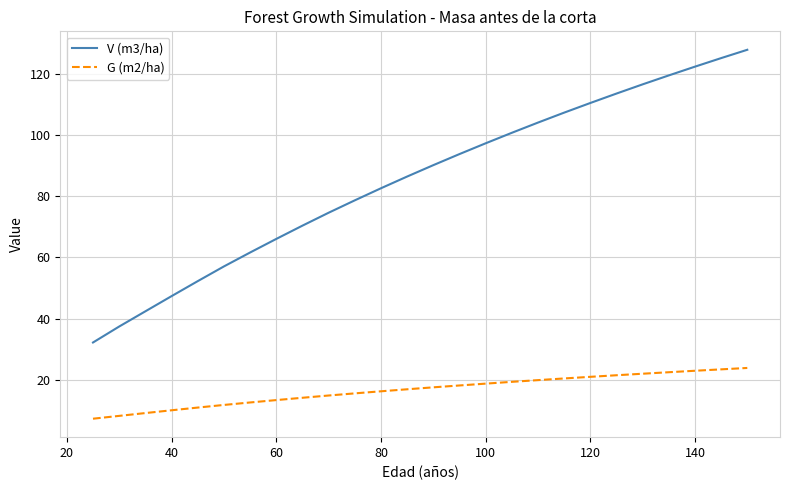

Which series has the widest spread of values?

V (m3/ha)